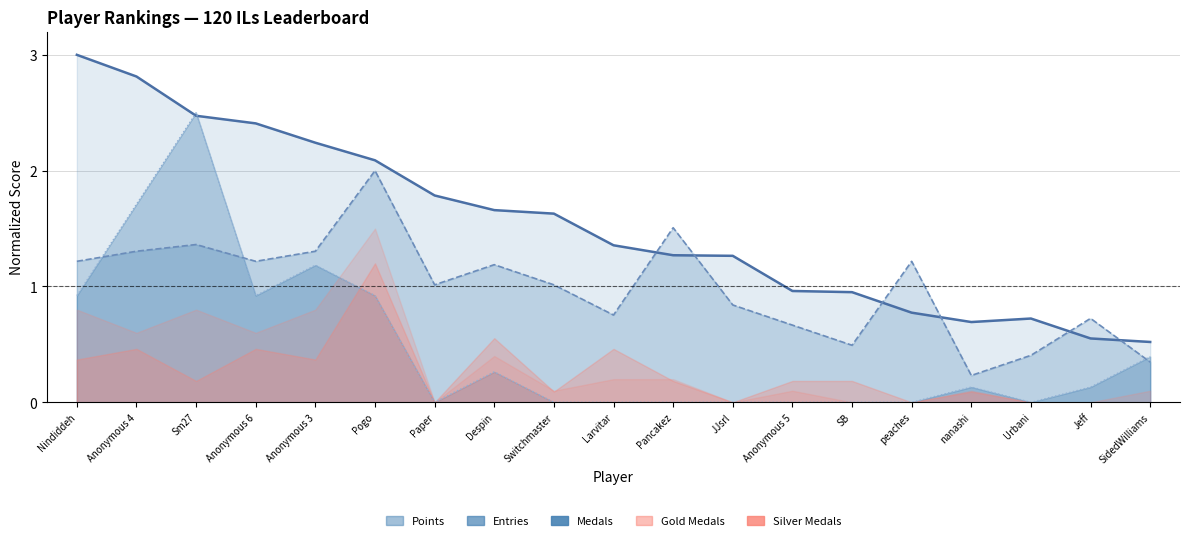

Which series ends up on top after the final intersection of Medals and Points?

Points